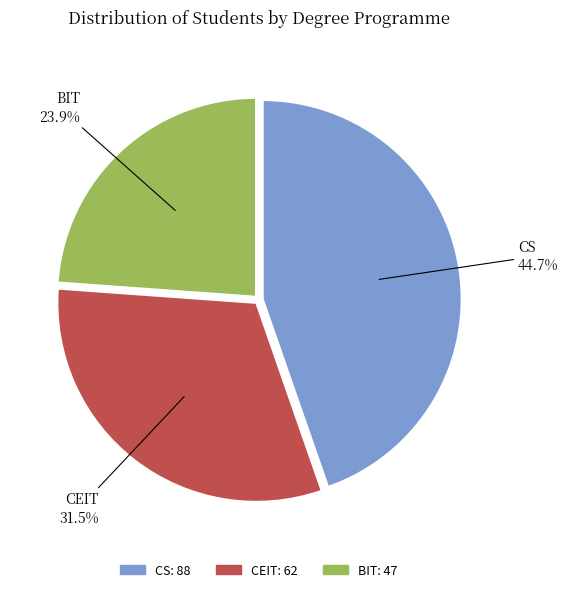

To the nearest percent, what percentage of the pie is BIT?

24%